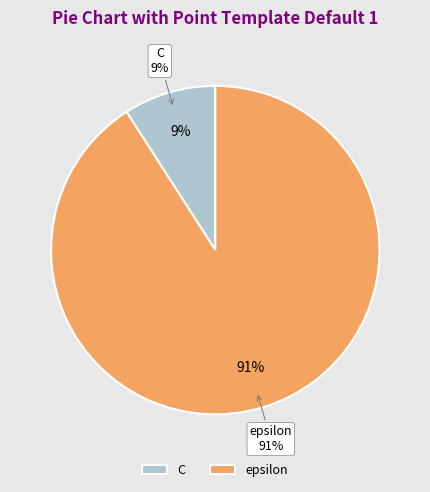

Rank the categories by value from lowest to highest.

C, epsilon